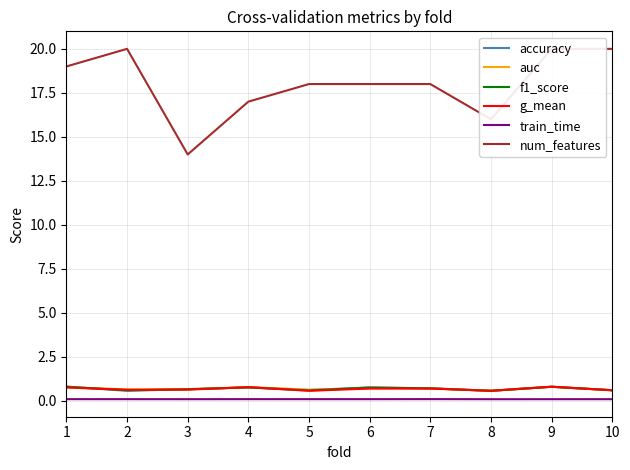

Which series has the widest spread of values?

num_features